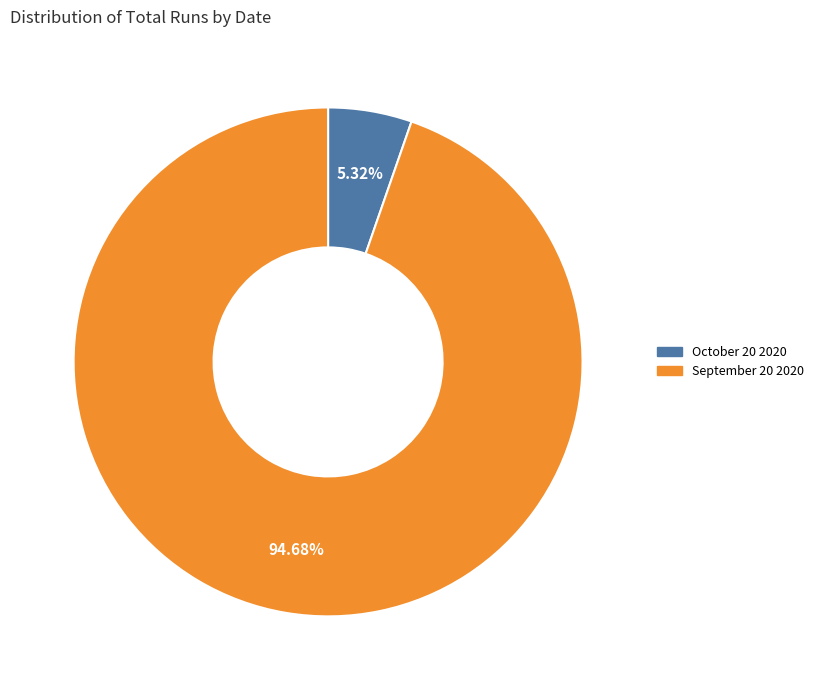

Count the number of slices in the pie.

2